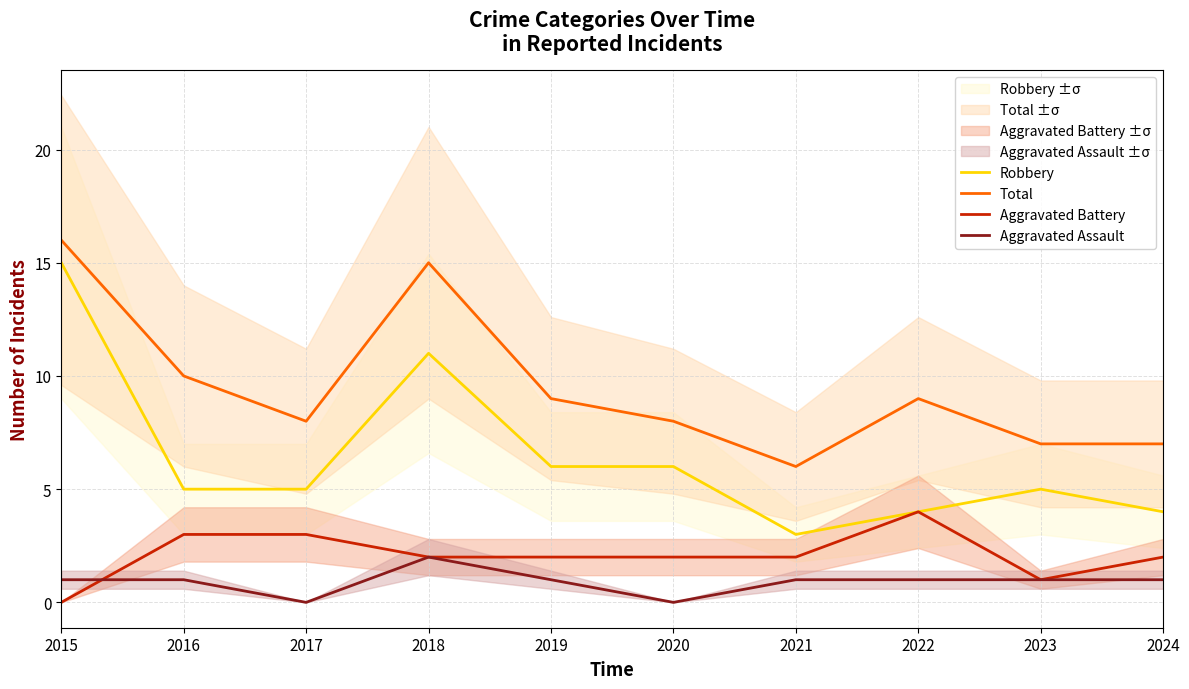

Between 2018 and 2020, which series saw the biggest shift?

Total